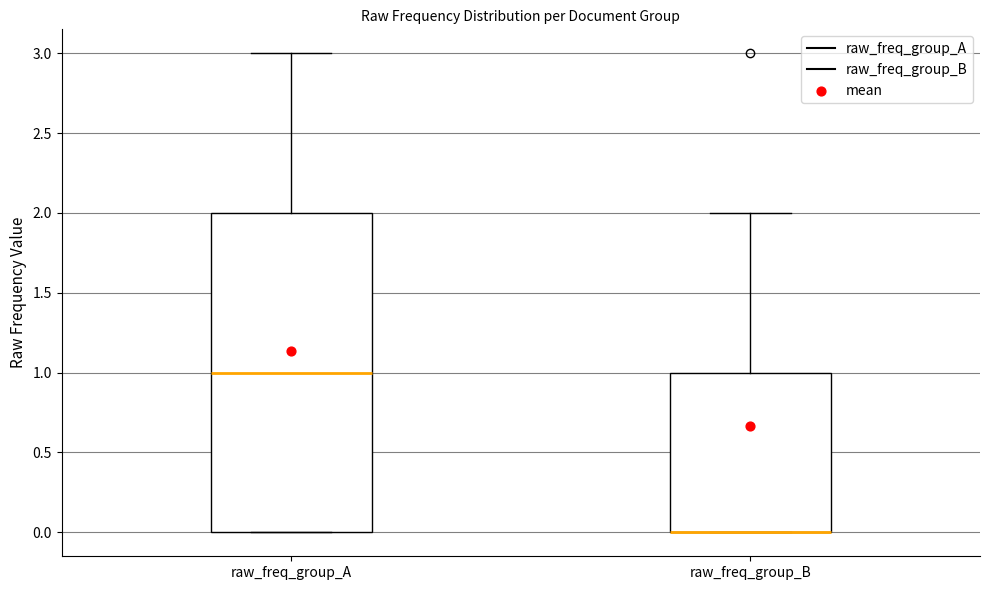

Reading left to right, transcribe this box plot: for each box, give where its median line is, the range the box spans, and where its two whiskers end, as read against the y-axis. The values are not printed on the chart, so give them approximately, as read against the axis.

raw_freq_group_A: median 1, box 0 to 2, whiskers 0 to 3
raw_freq_group_B: median 0 (drawn on the box's lower edge), box 0 to 1, whiskers 0 to 2